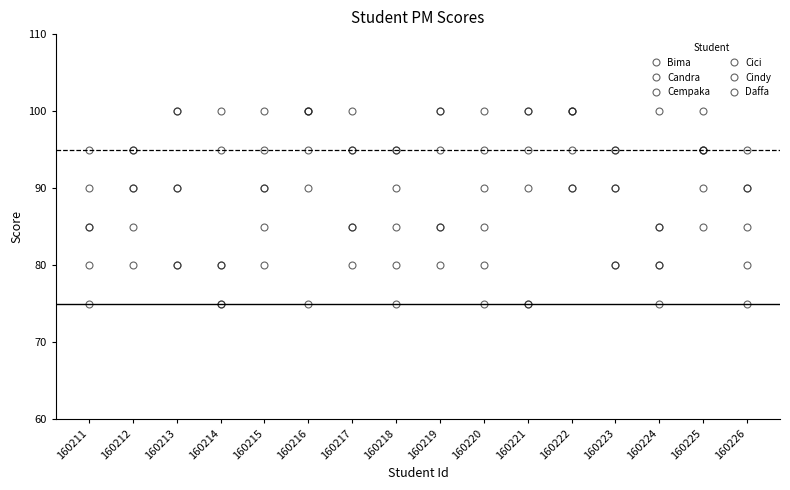

How many lines are shown in the chart?

6